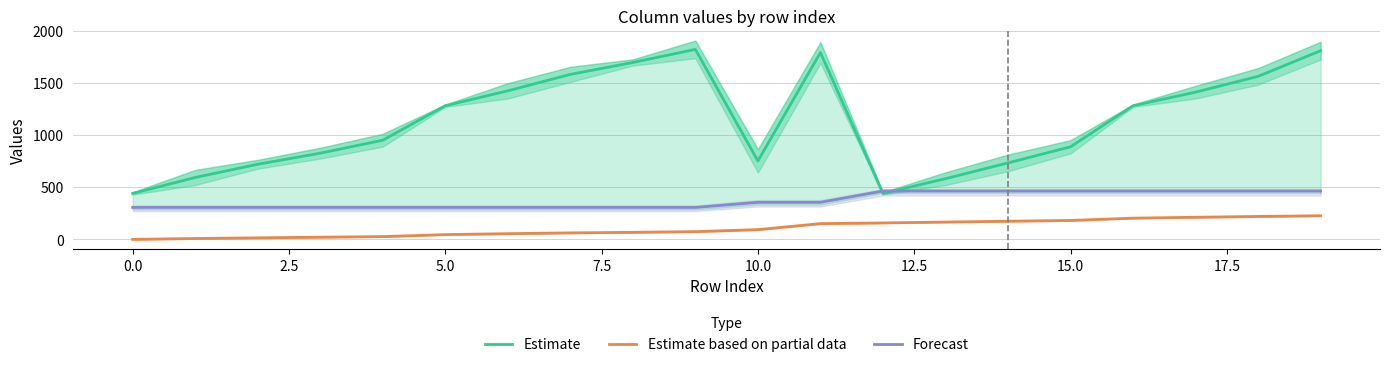

At which label is Estimate based on partial data closest to 113?

10.0